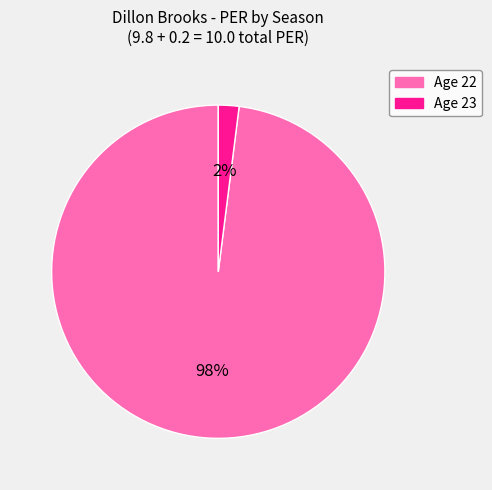

Does Age 23 account for over 50% of the chart?

No